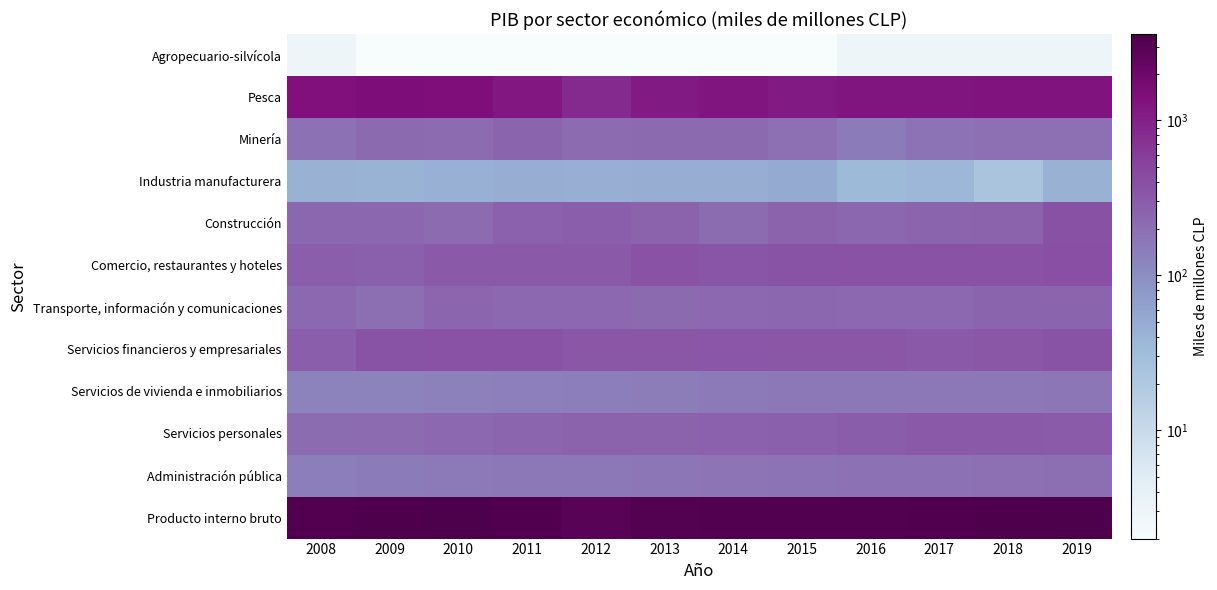

List the series in order of their peak value, highest first.

Producto interno bruto, Pesca, Comercio, restaurantes y hoteles, Construcción, Servicios financieros y empresariales, Servicios personales, Minería, Transporte, información y comunicaciones, Administración pública, Servicios de vivienda e inmobiliarios, Industria manufacturera, Agropecuario-silvícola